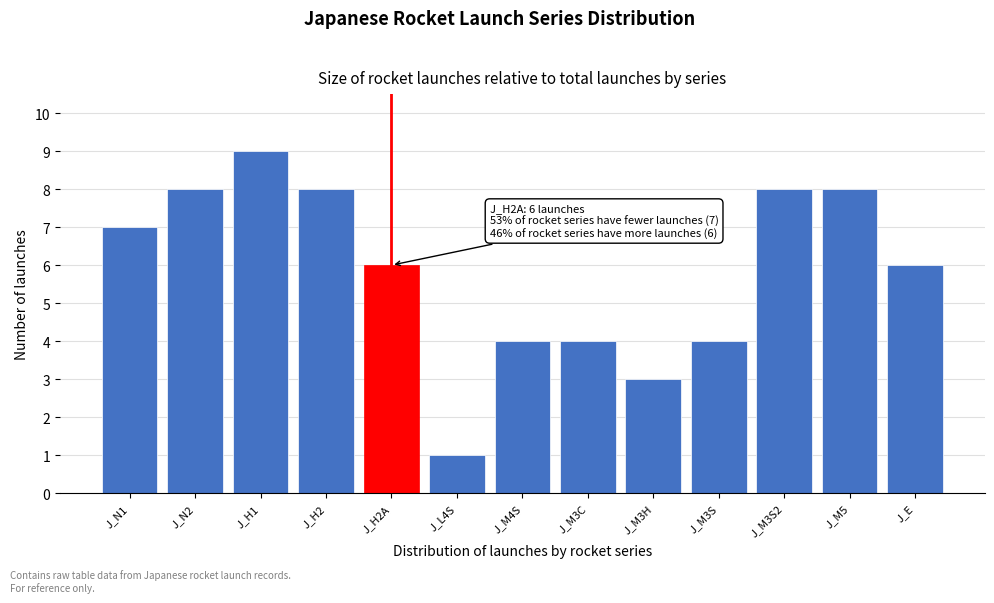

Reading left to right, list all the values displayed in this chart.

J_N1=7	J_N2=8	J_H1=9	J_H2=8	J_H2A=6	J_L4S=1	J_M4S=4	J_M3C=4	J_M3H=3	J_M3S=4	J_M3S2=8	J_M5=8	J_E=6